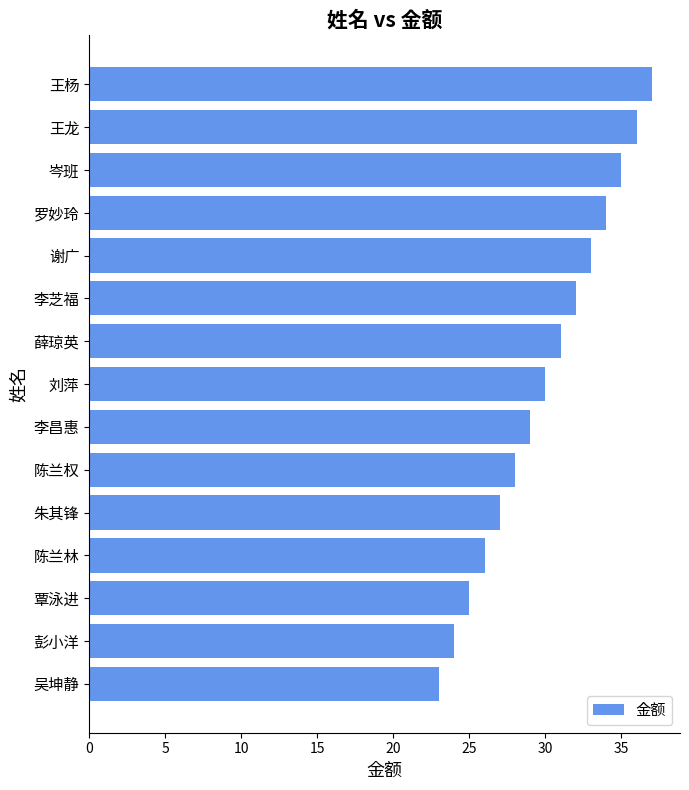

What is the difference between the maximum and minimum values?

14